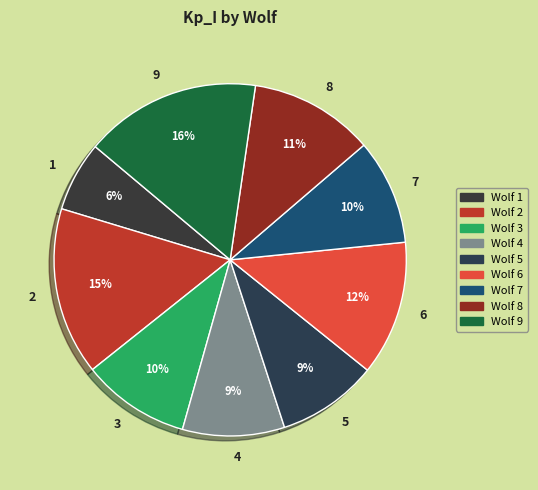

Is there any slice that represents more than half of the pie?

No